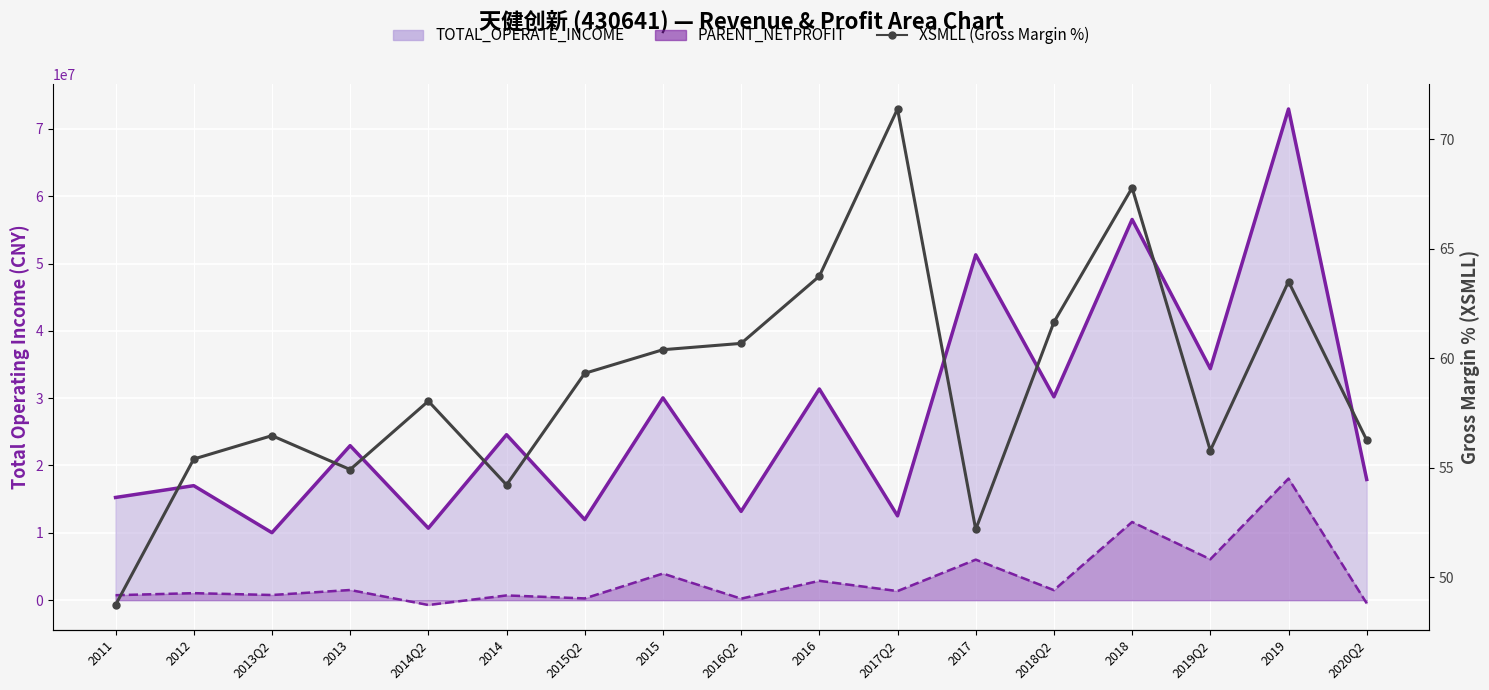

True or false: XSMLL has a value of 58.0 at 2014Q2.

True